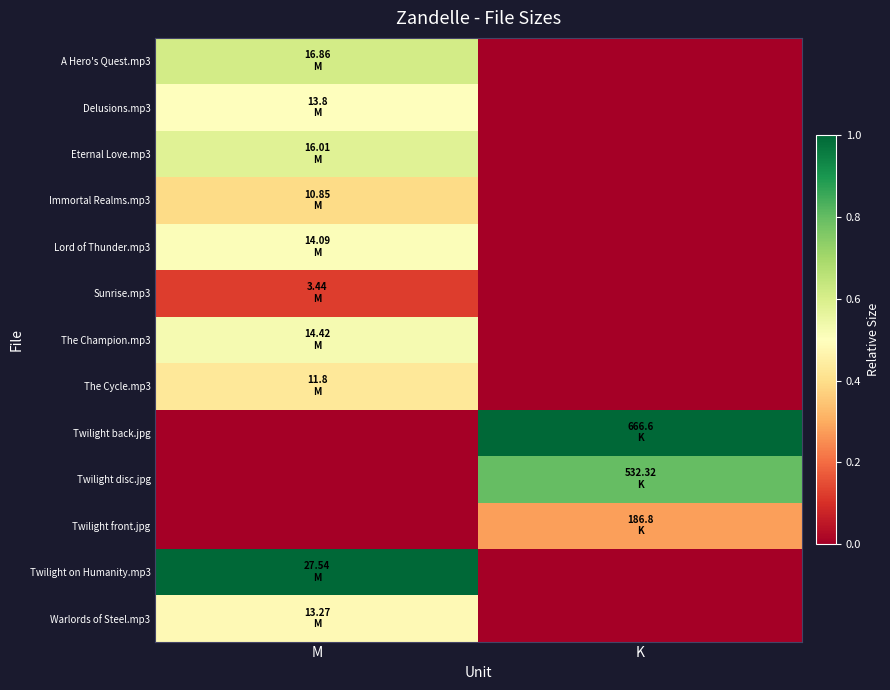

Between M and K, which series saw the biggest shift?

Twilight back.jpg